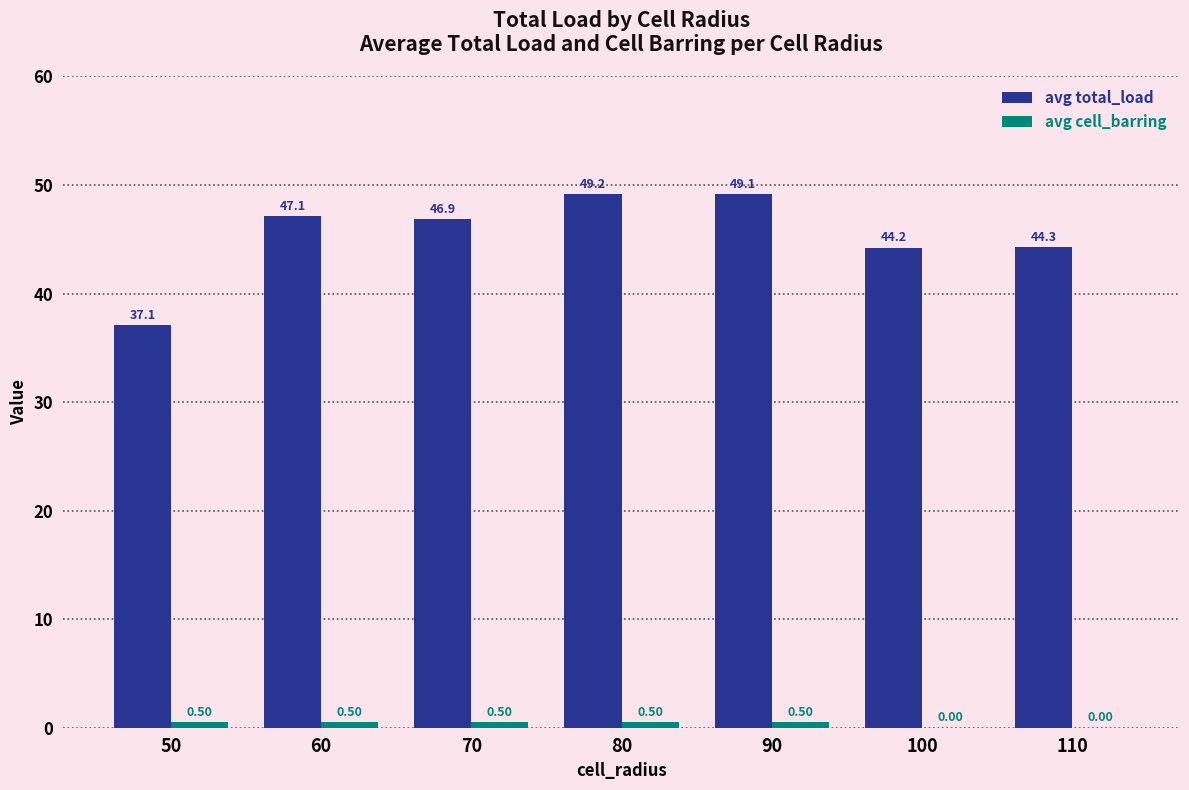

What is the sum of all avg total_load values?

317.9